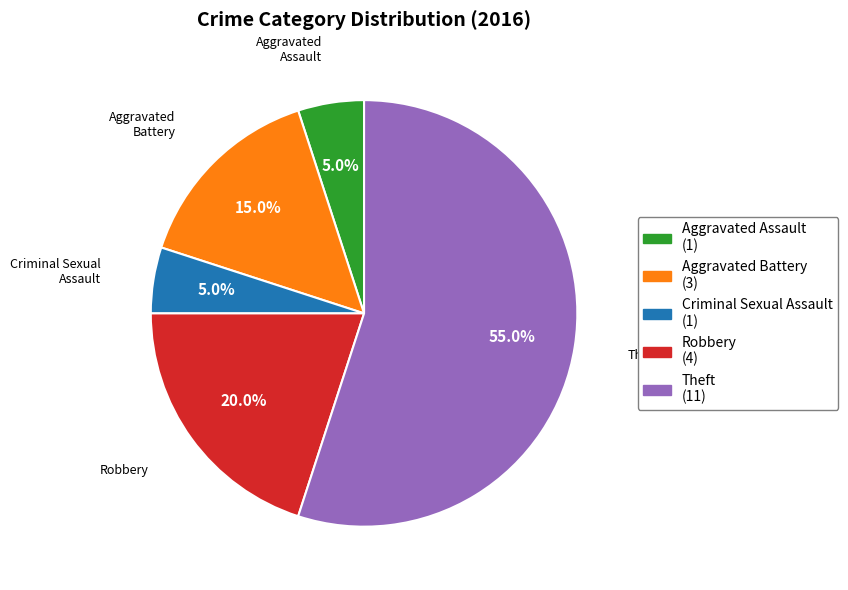

To the nearest percent, what is the difference between the Robbery and Aggravated Battery slice percentages?

5%